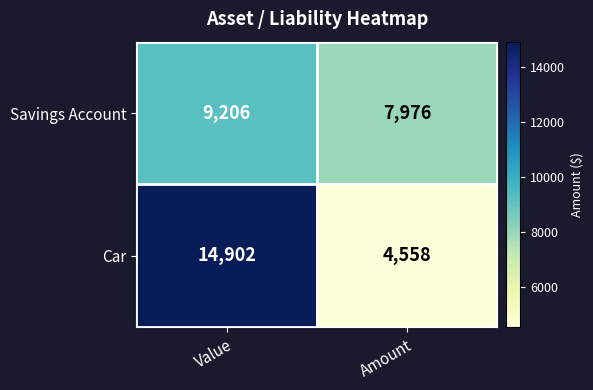

Which label corresponds to the largest value in the chart?

Value